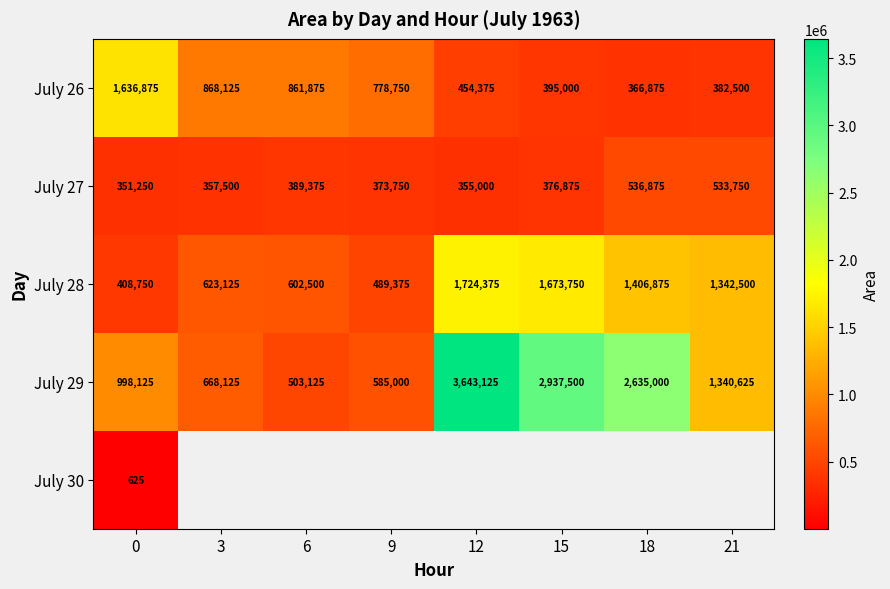

Rank the categories by July 26 value from lowest to highest.

18, 21, 15, 12, 9, 6, 3, 0